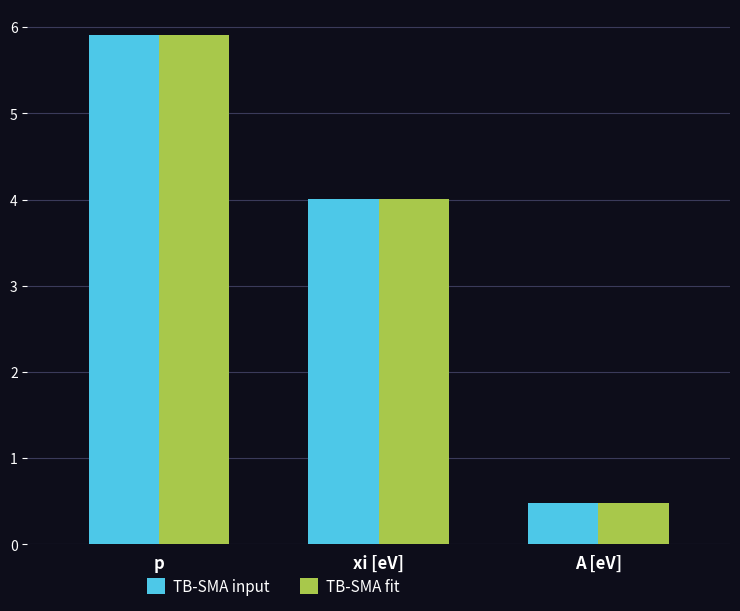

What is the total value across all series at xi [eV]?

8.0